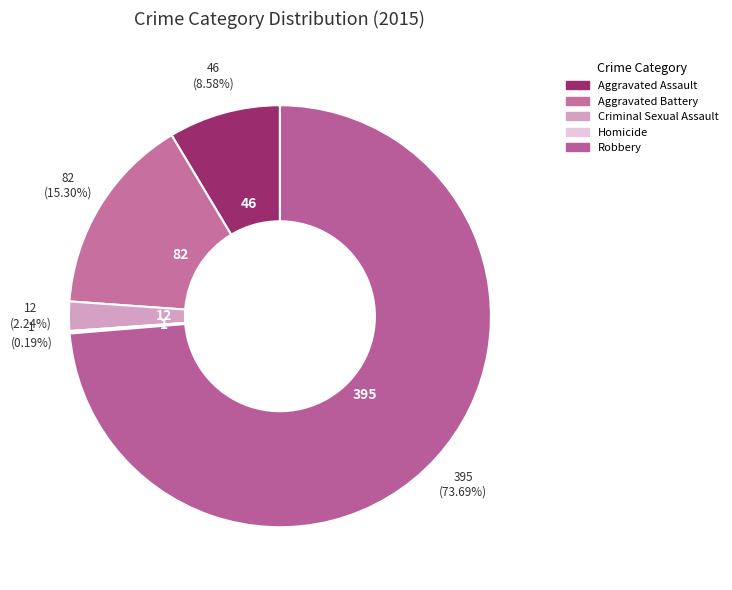

The Criminal Sexual Assault slice represents 1% of the pie. True or false?

False